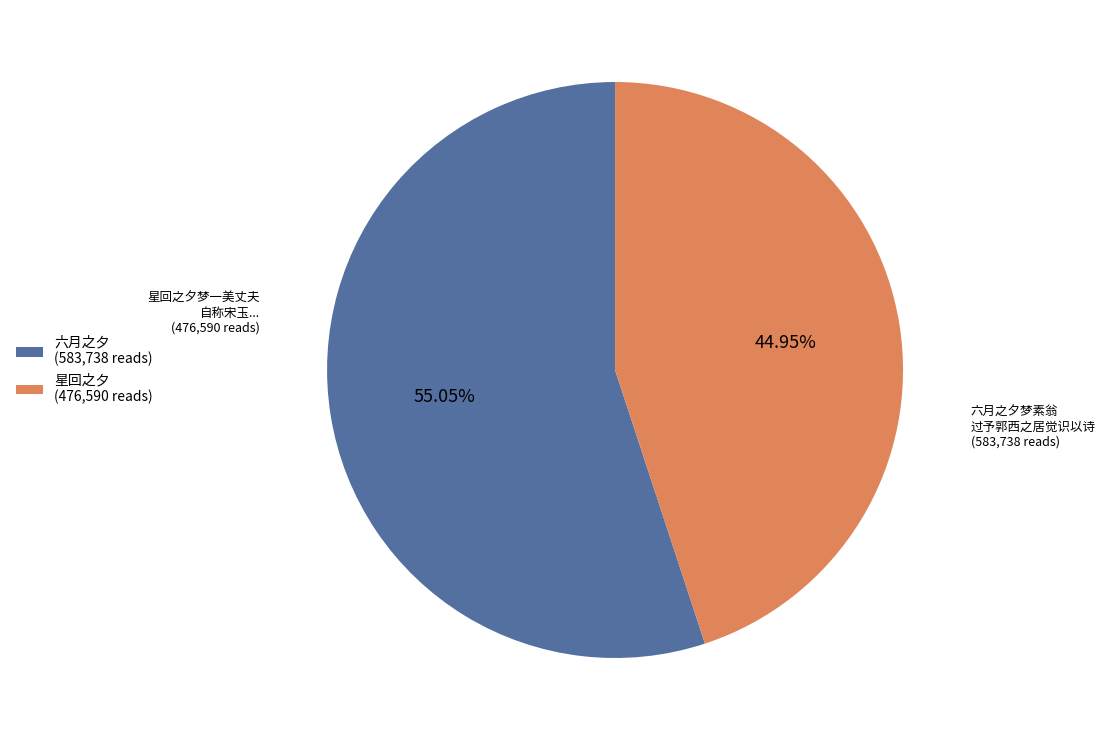

What is the largest slice in the pie chart?

六月之夕 (583,738 reads)